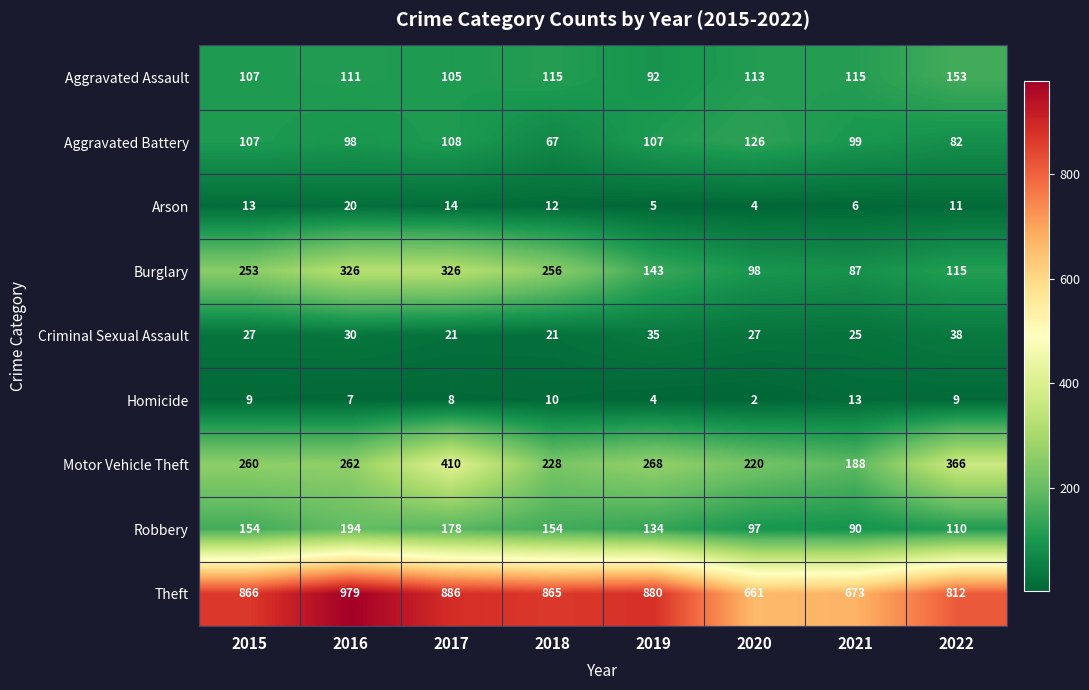

True or false: Burglary has a value of 253 at 2015.

True